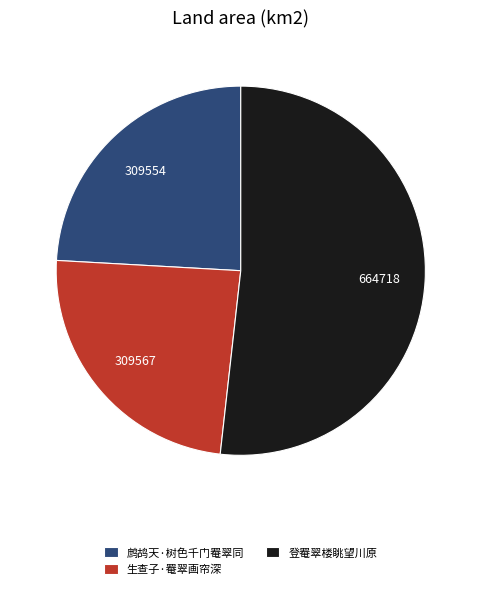

Which category accounts for the majority?

登罨翠楼眺望川原